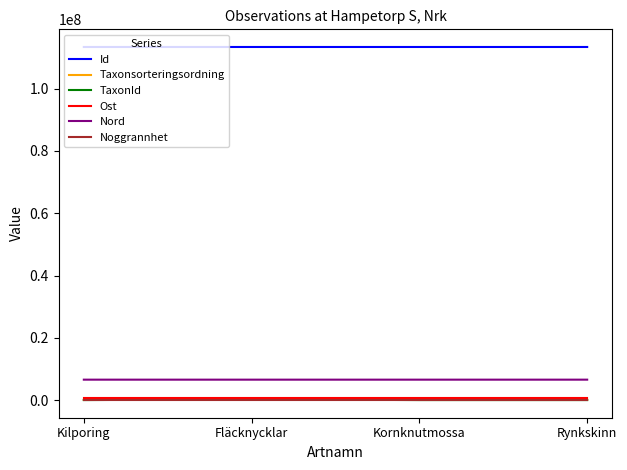

True or false: Noggrannhet has more than 2 points higher than both neighbors.

False